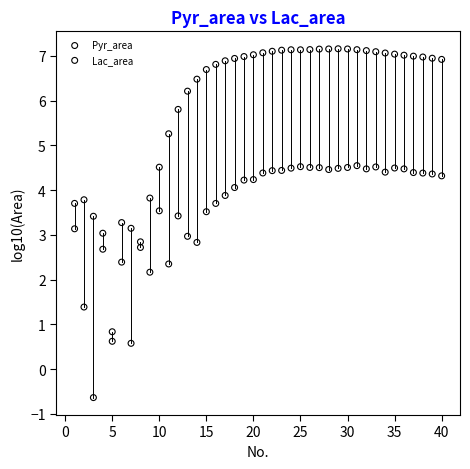

What are all the series names shown in the legend?

Pyr_area, Lac_area